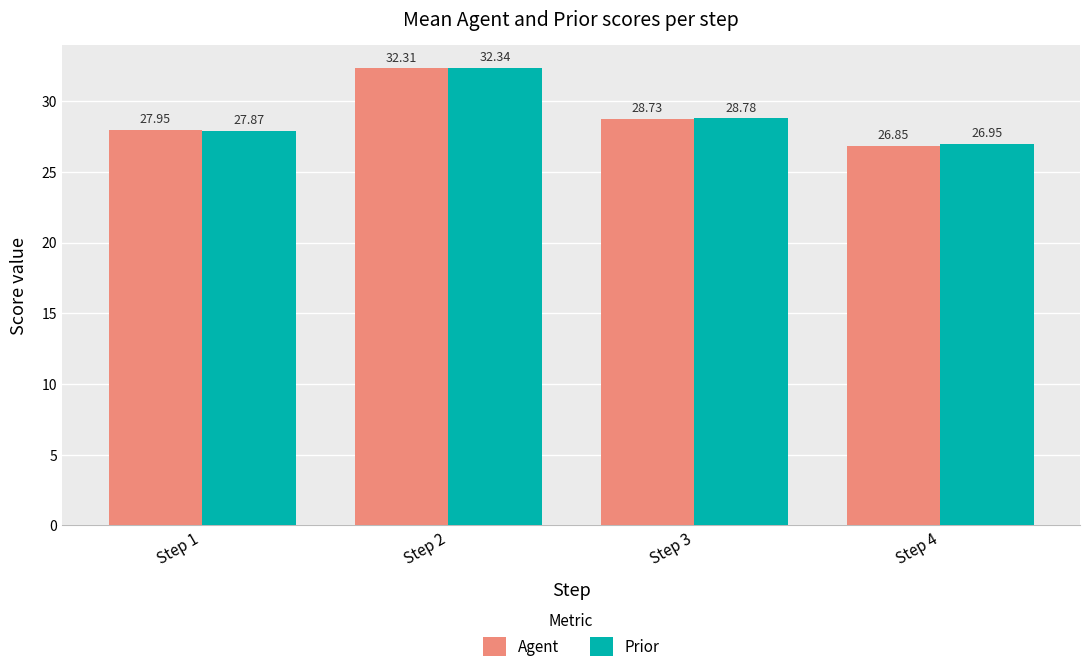

Which label corresponds to the smallest value in the chart?

Step 4